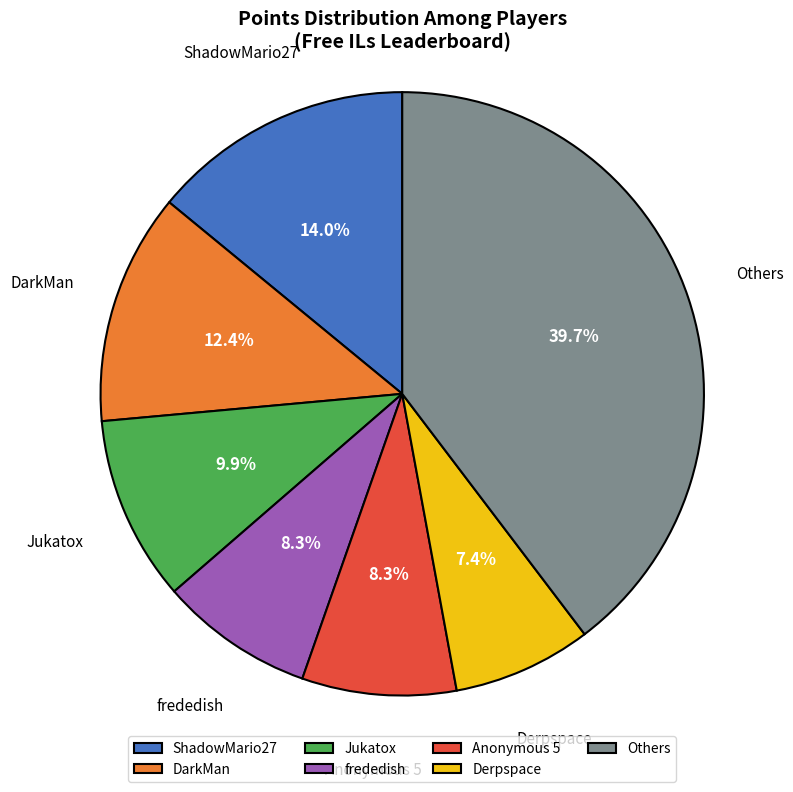

Which slice is the largest?

Others